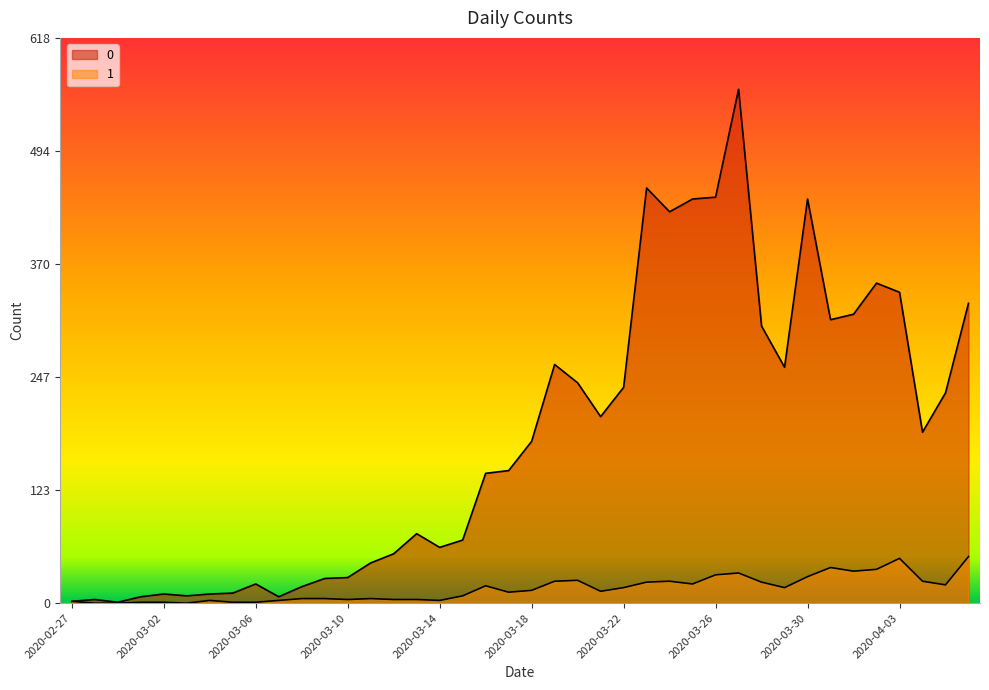

How many lines are shown in the chart?

2